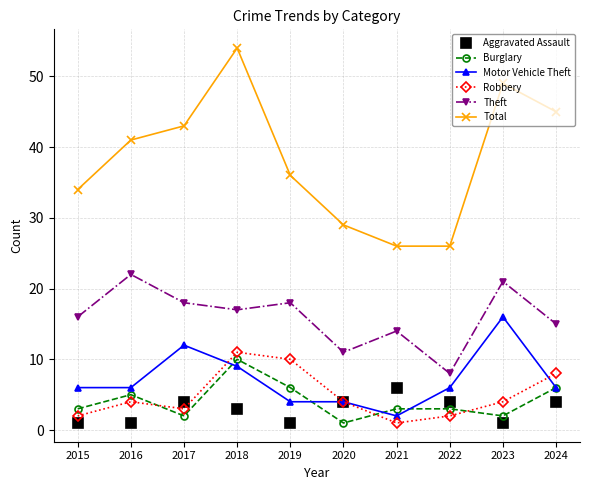

True or false: Burglary and Total cross at least once.

False